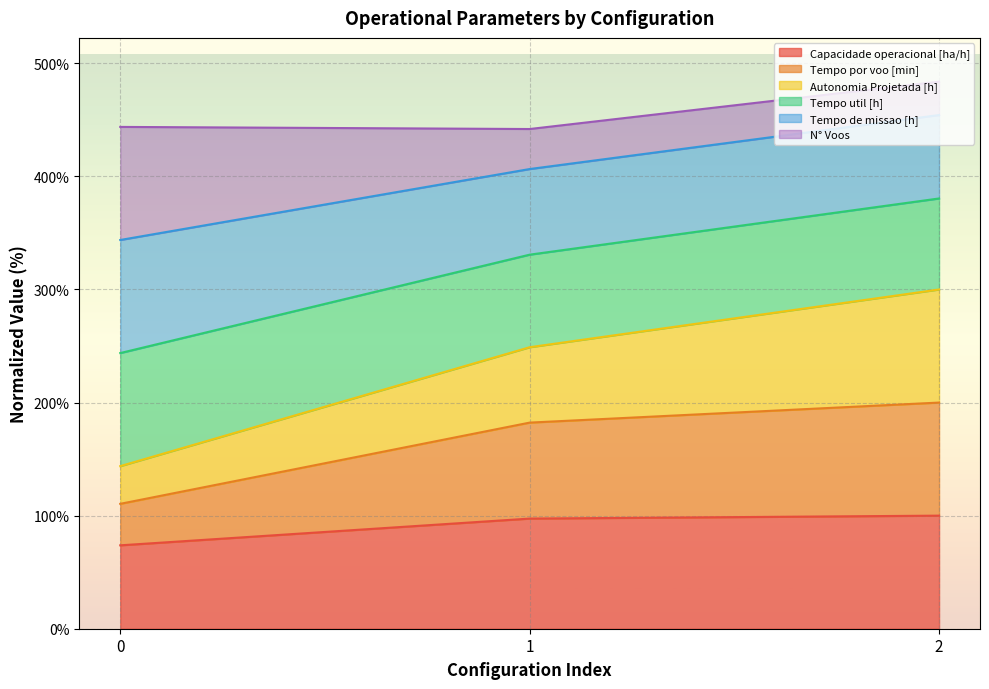

What is the total value across all series at 2?

483.8